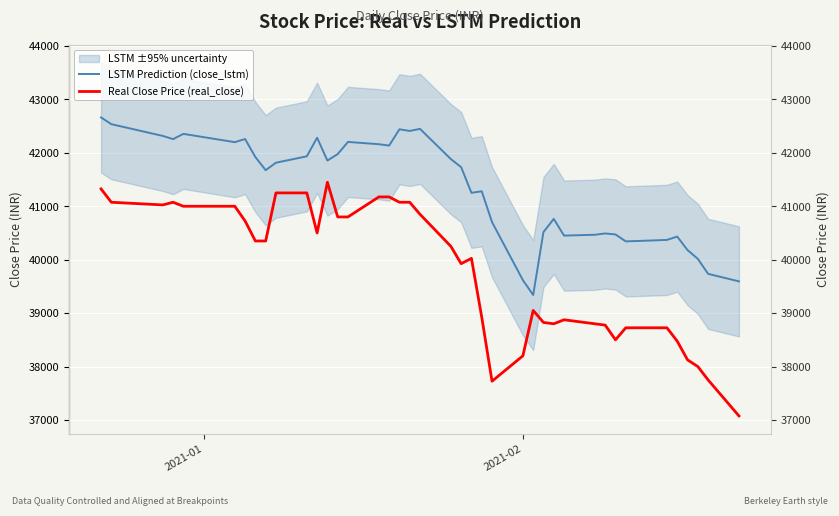

How many values in the LSTM Prediction (close_lstm) series are below 41815?

20